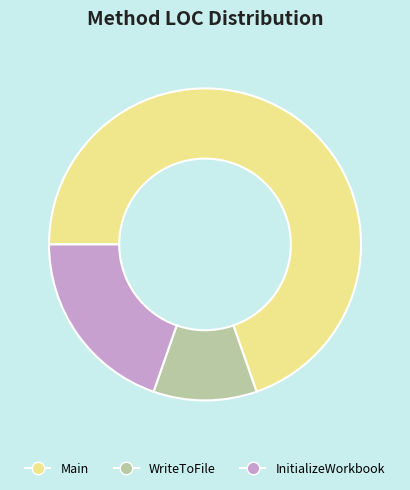

Rank the categories by value from highest to lowest.

Main, InitializeWorkbook, WriteToFile